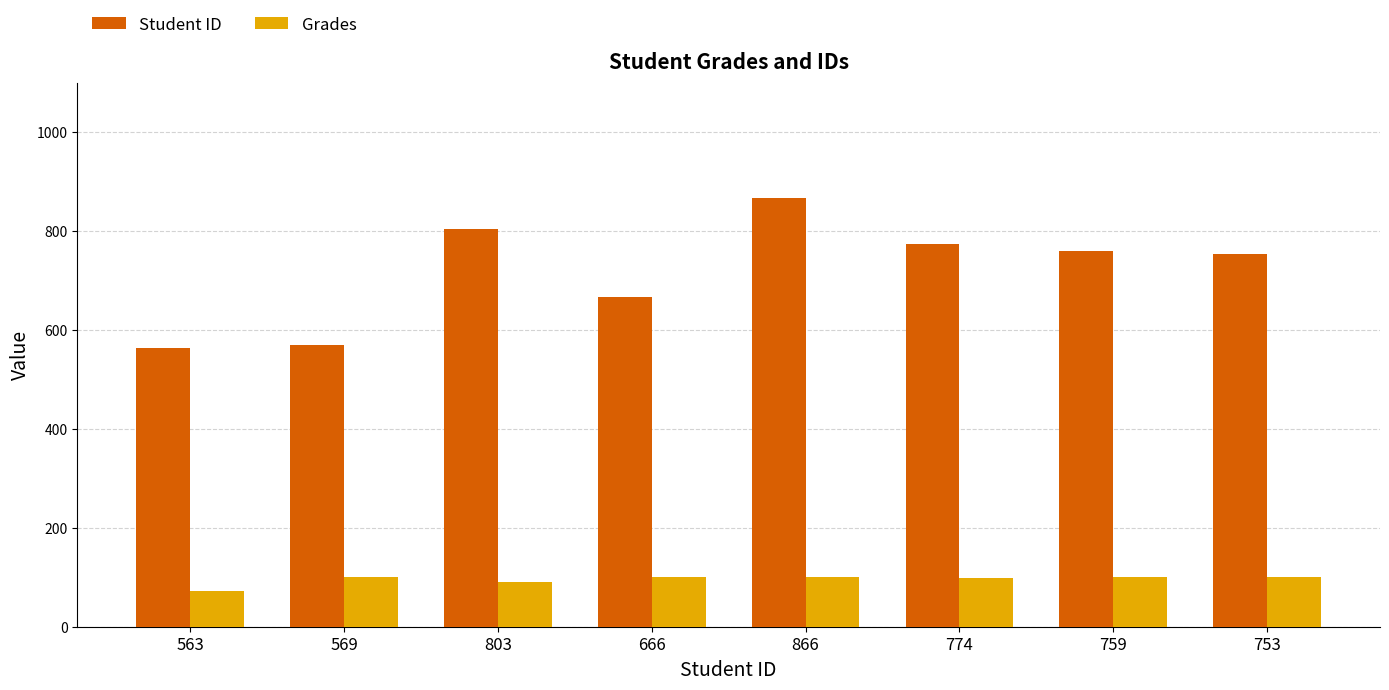

Rank the series by their average value, from highest to lowest.

Student ID, Grades